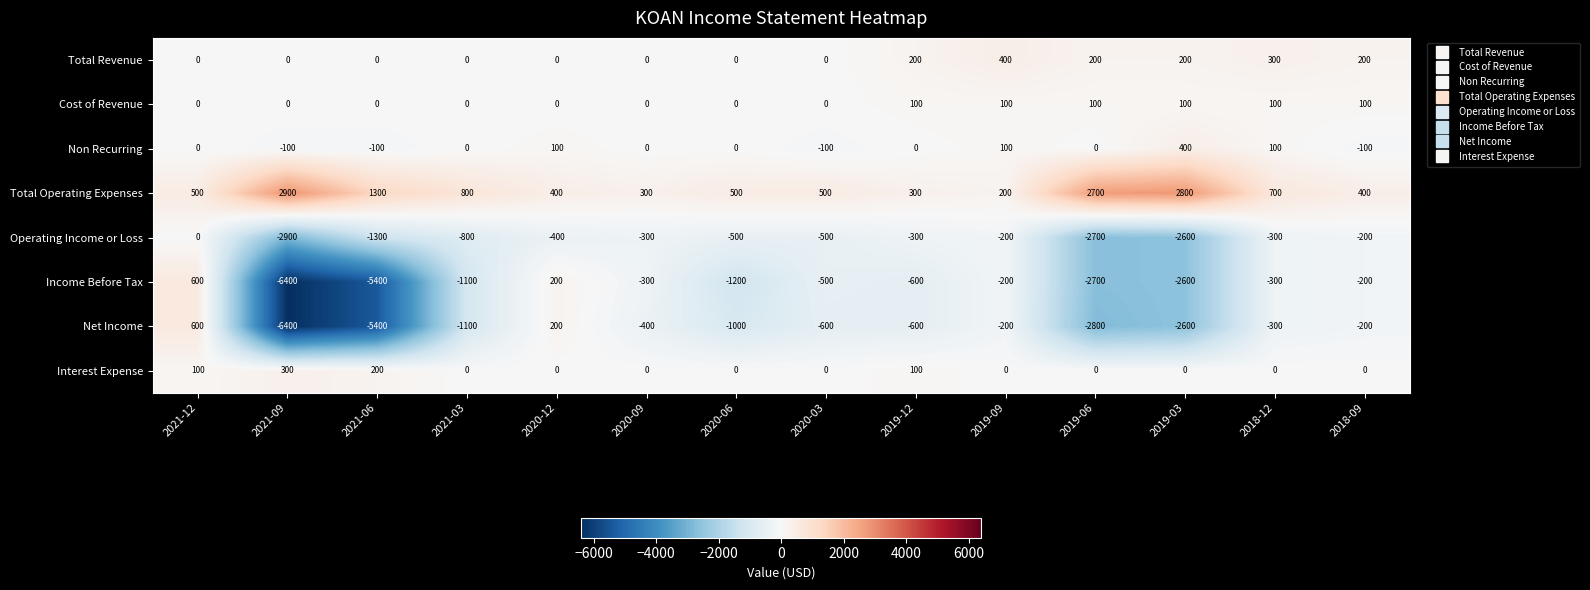

How many categories are shown in the chart?

14